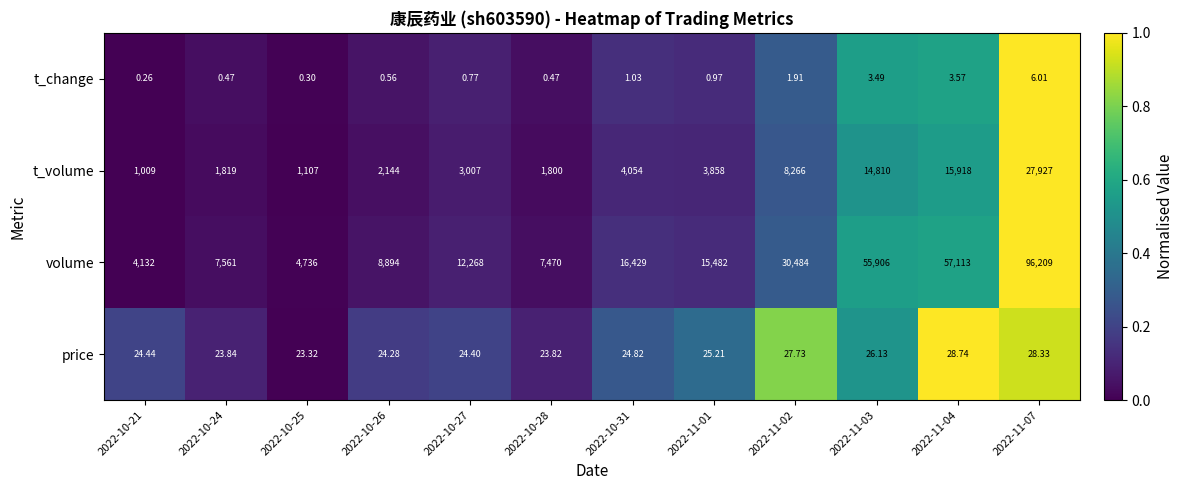

Which series has the largest total across all categories?

volume